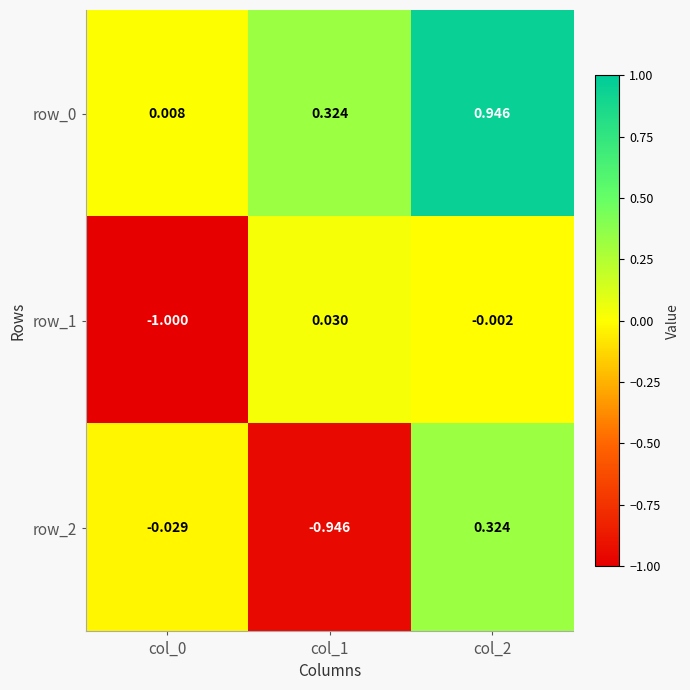

How many values in row_2 are above zero?

1